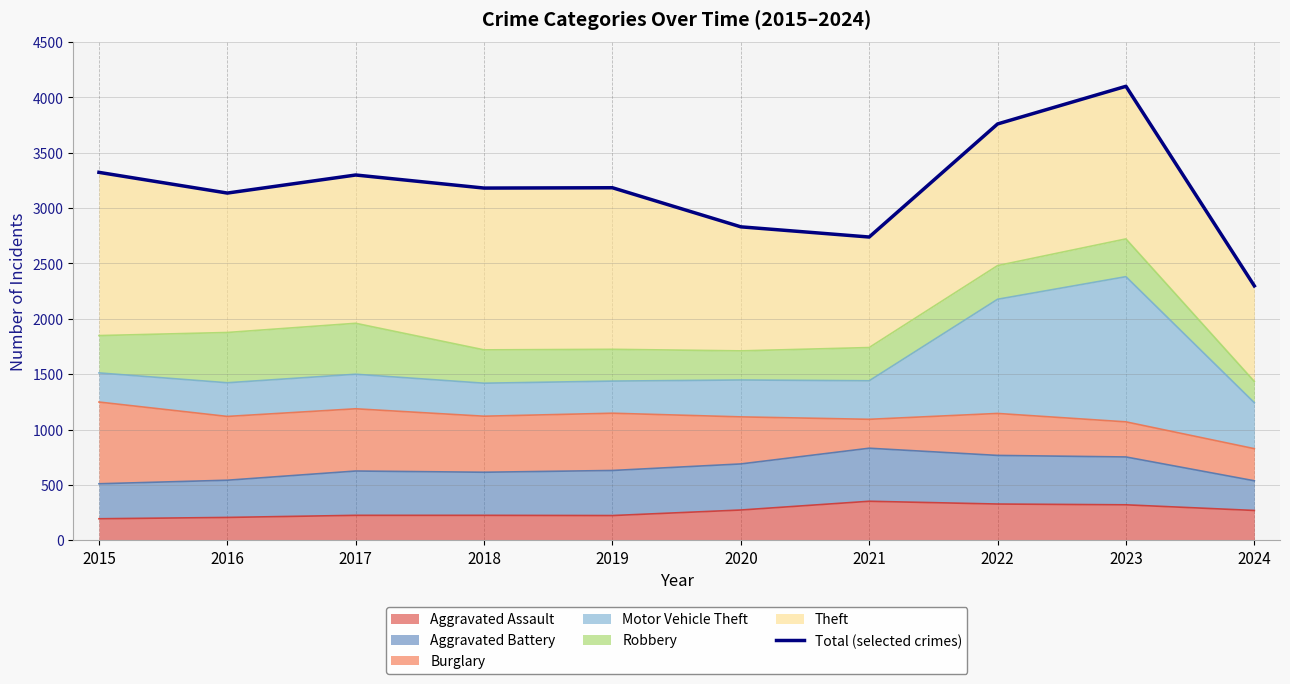

Rank the categories by value from lowest to highest.

2024, 2021, 2020, 2016, 2018, 2019, 2017, 2015, 2022, 2023